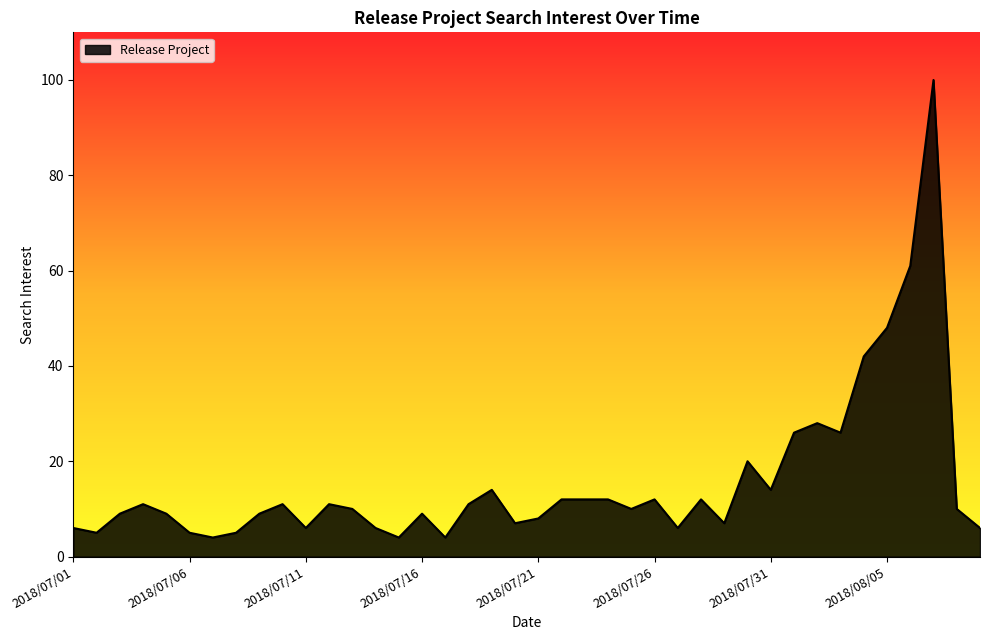

What is the difference between the maximum and minimum values?

96